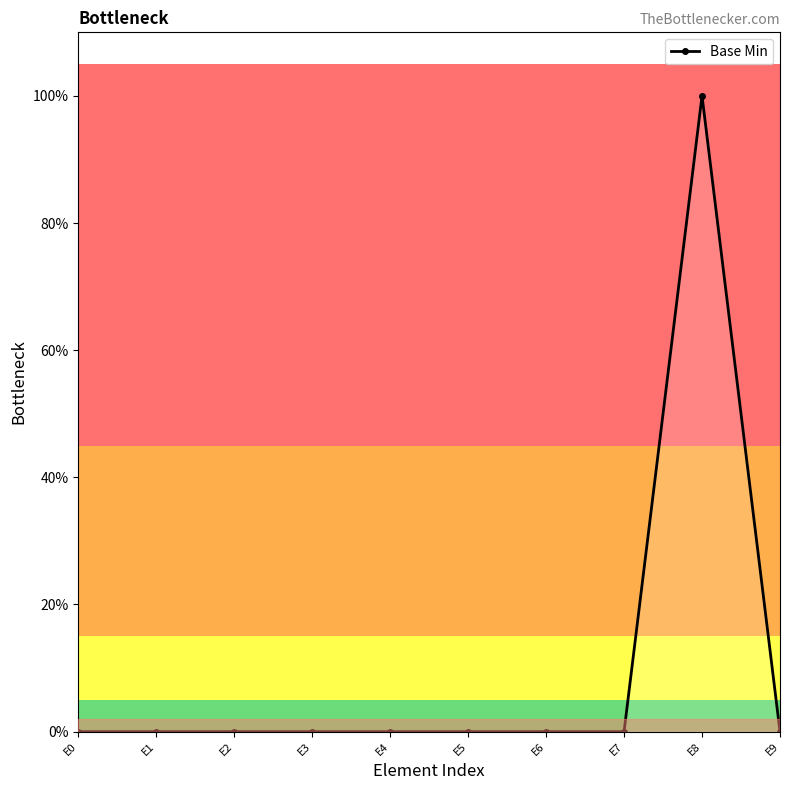

Rank the categories by value from lowest to highest.

E0, E1, E2, E3, E4, E5, E6, E7, E9, E8